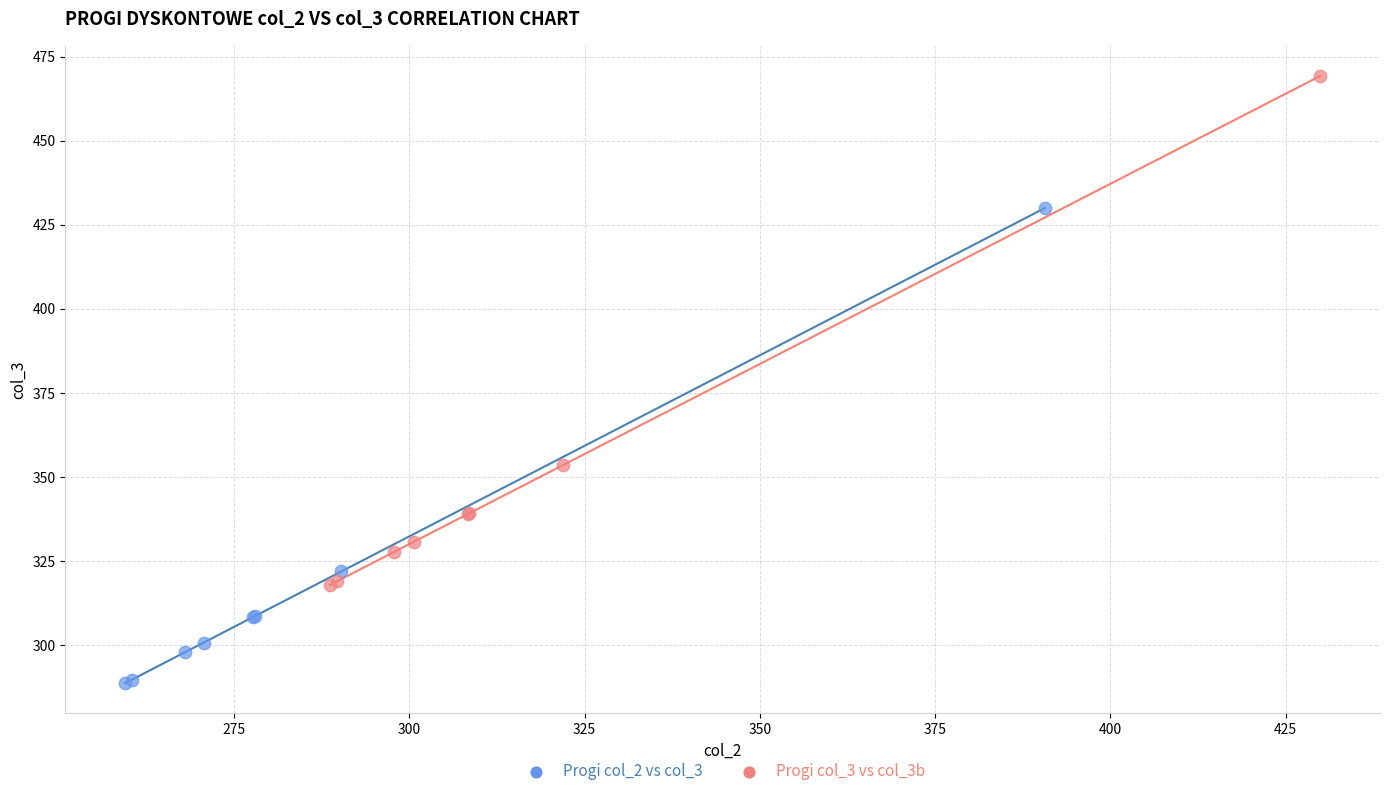

Which series contains the lowest Y value?

Progi col_2 vs col_3